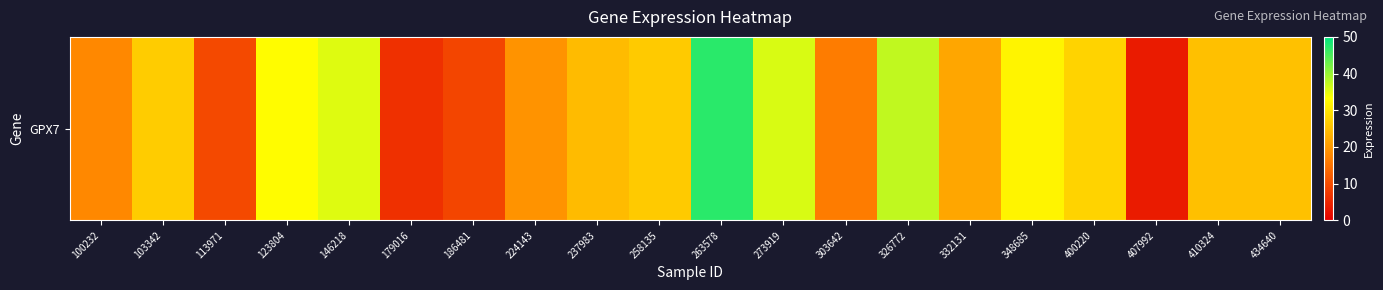

At which category does the chart reach its minimum across all series?

407992